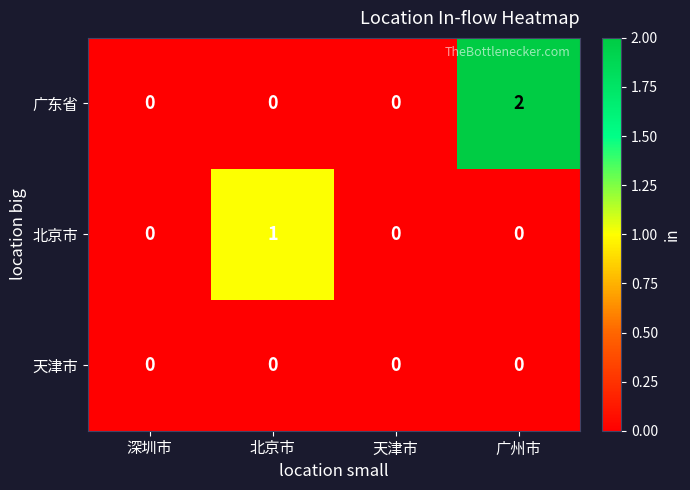

List the series in order of their overall mean, lowest first.

天津市, 北京市, 广东省